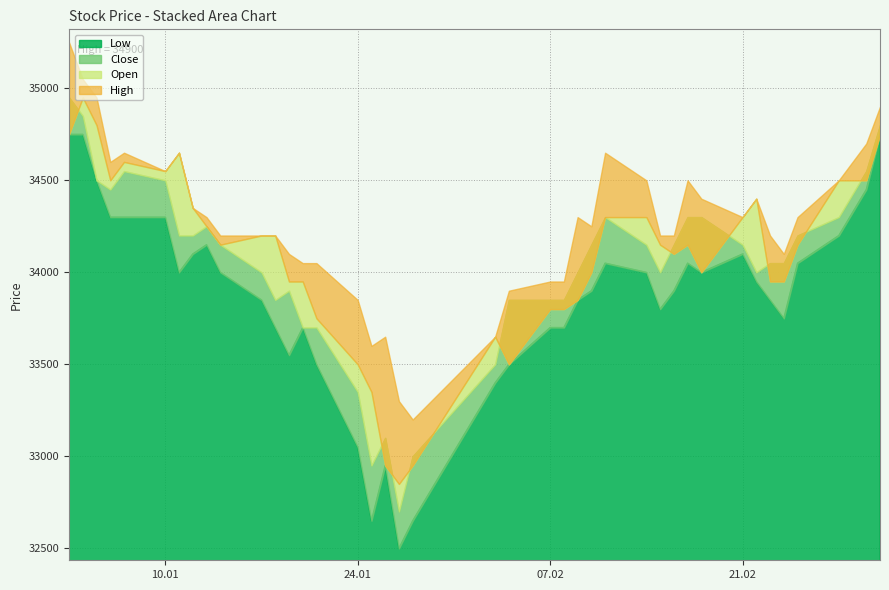

What is the lowest value of the Close series?

32700